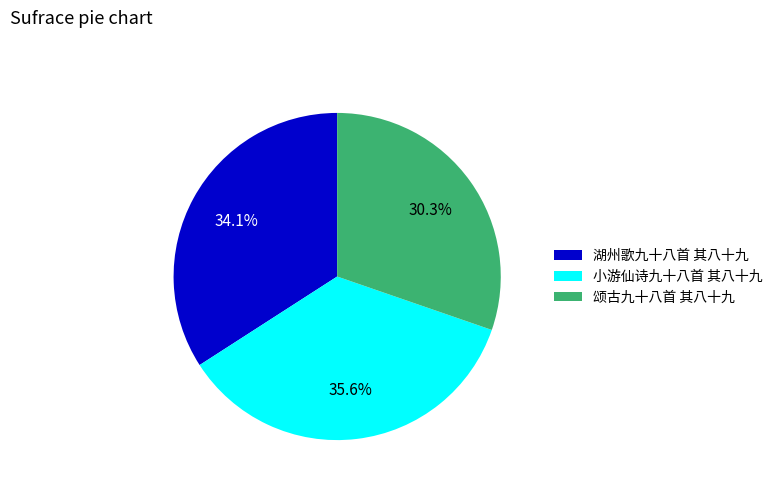

What is the smallest slice in the pie chart?

颂古九十八首 其八十九